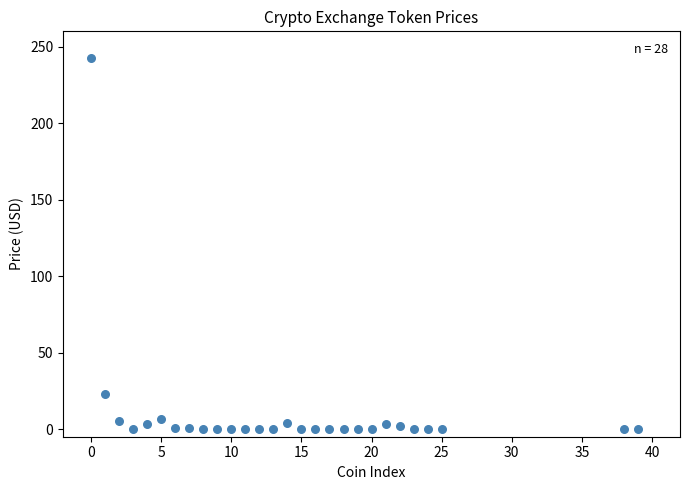

What is the range of Y values (max minus min)?

242.3